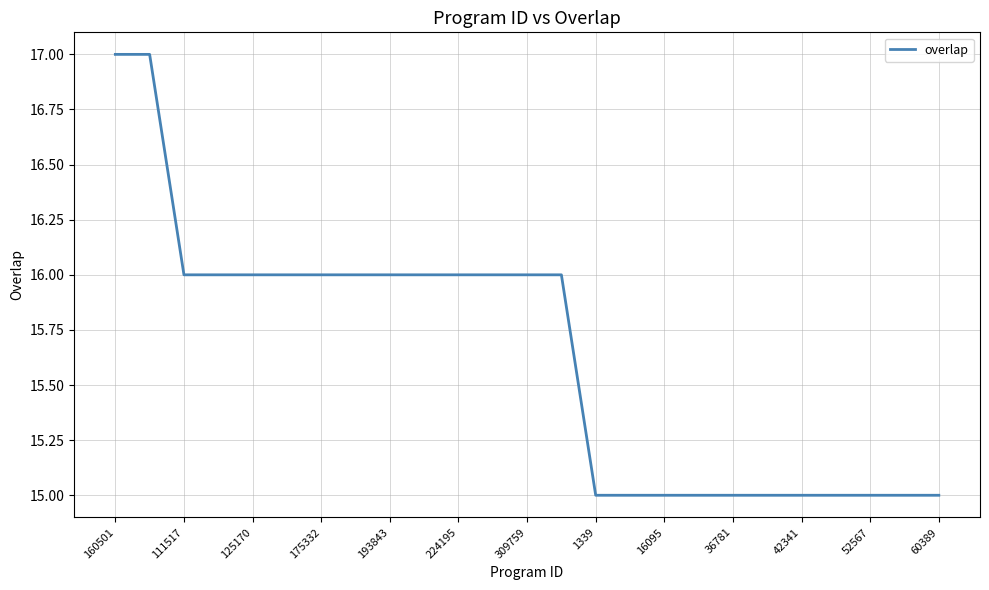

What is the difference between the maximum and second lowest values?

2